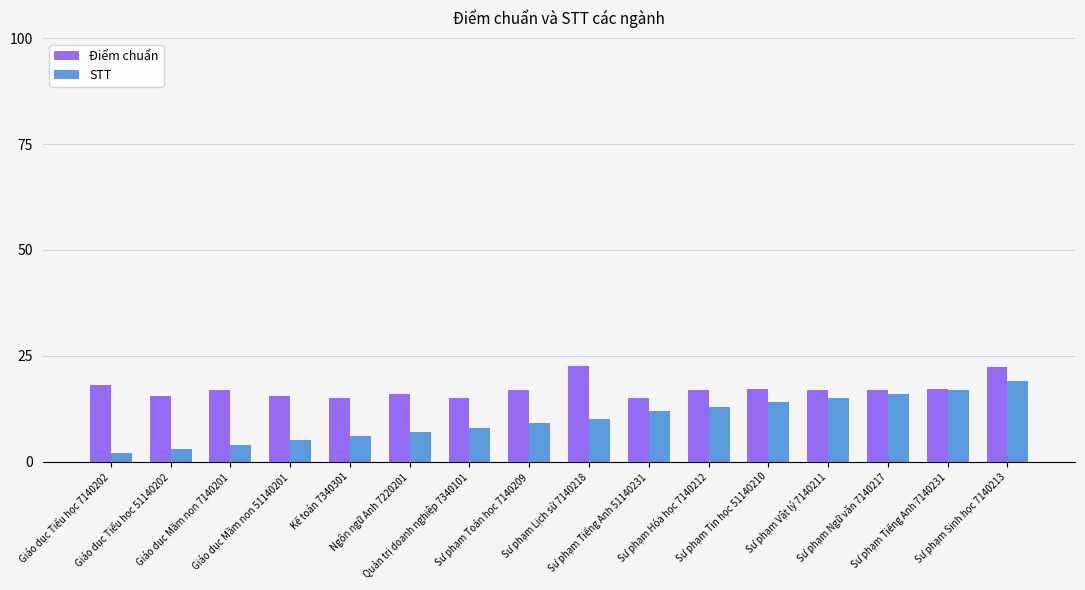

At which category is the sum across all series the highest?

Sư phạm Sinh học 7140213